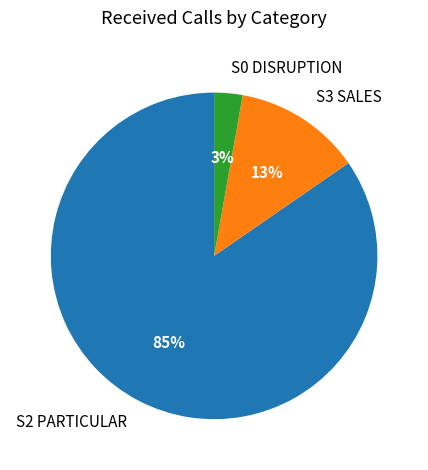

Is there any slice that represents more than half of the pie?

Yes